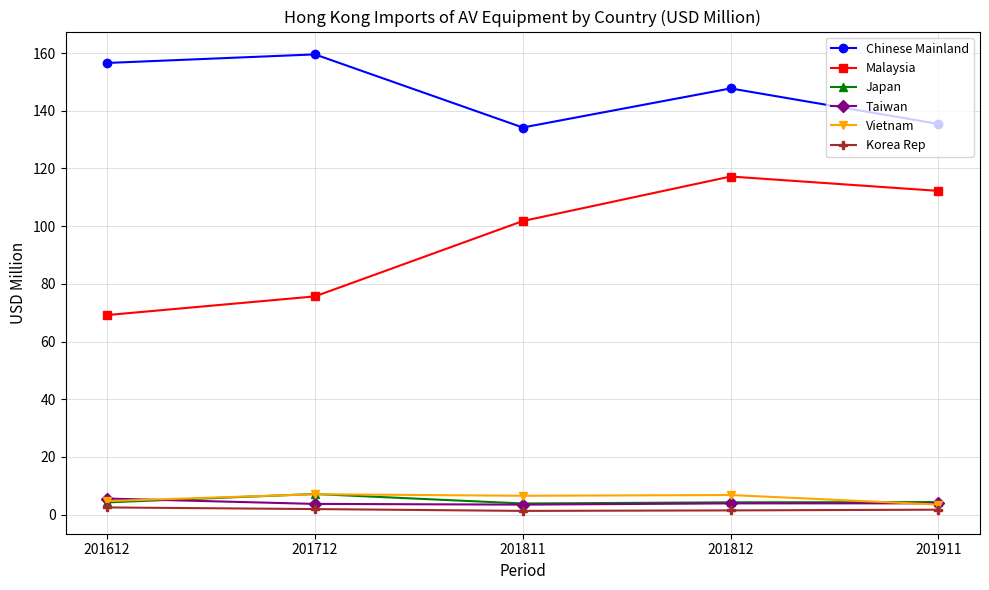

The Taiwan series shows 3.5 at 201811. True or false?

True